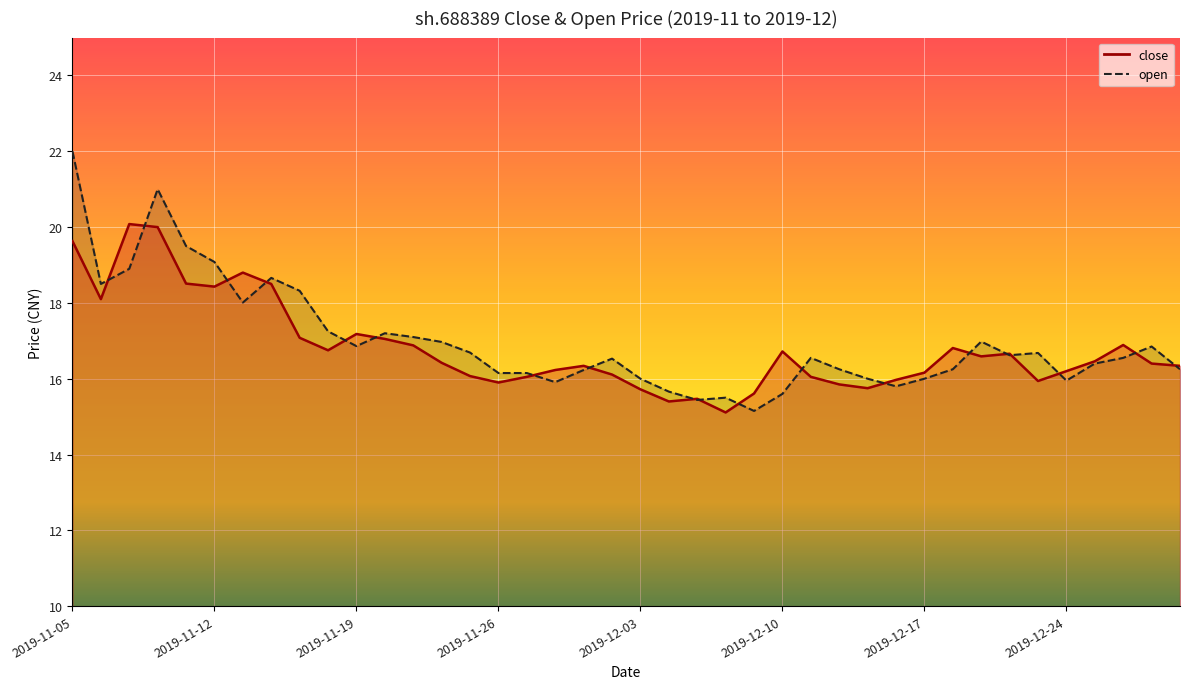

List the series in order of their overall mean, highest first.

open, close